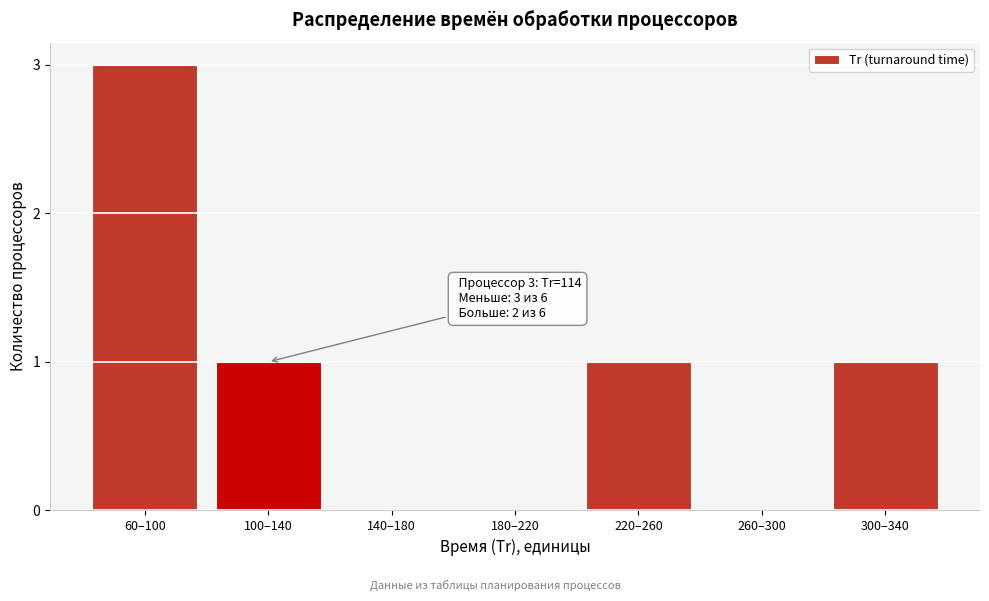

Reading left to right, list all the values displayed in this chart.

60–100=3	100–140=1	140–180=0	180–220=0	220–260=1	260–300=0	300–340=1